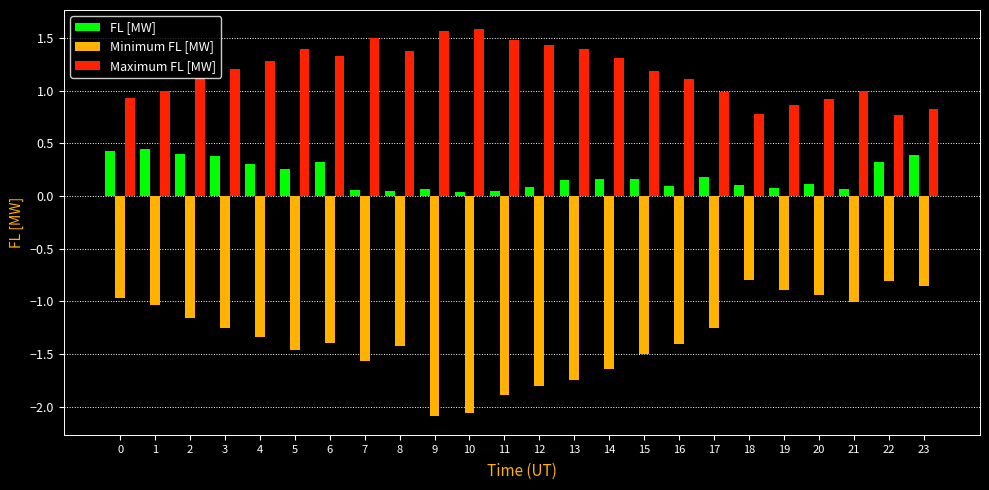

What is the spread (max minus min) of values at 11?

3.4